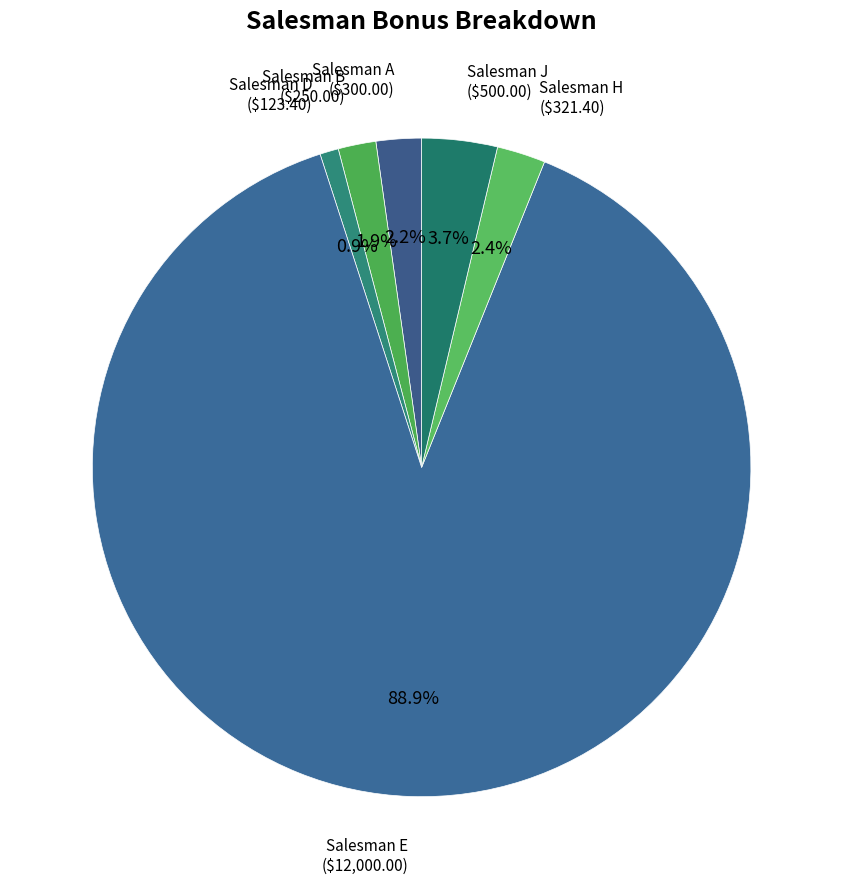

Count the number of slices in the pie.

6